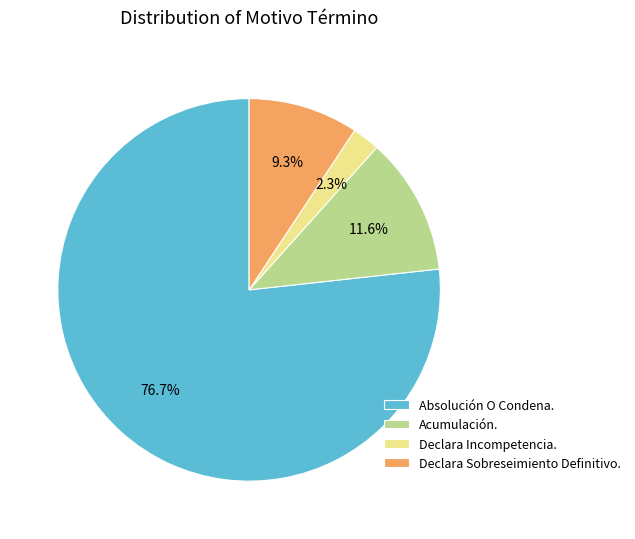

To the nearest percent, what is the combined percentage of Acumulación. and Declara Incompetencia.?

14%